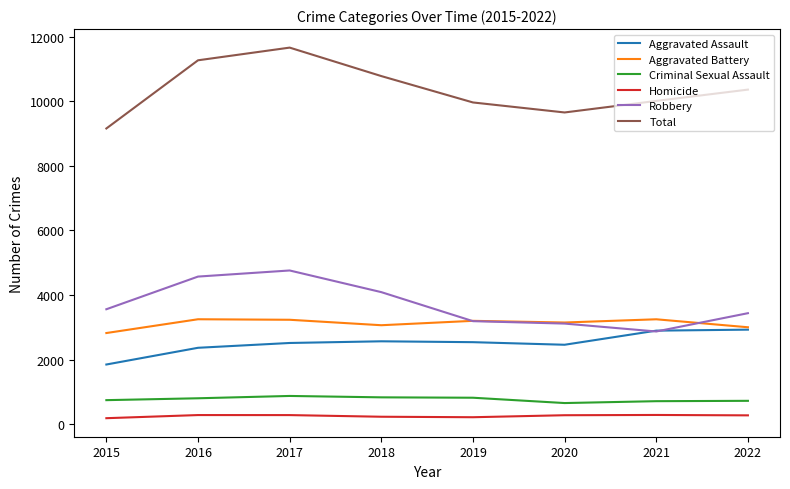

Which label corresponds to the largest value in the chart?

2017